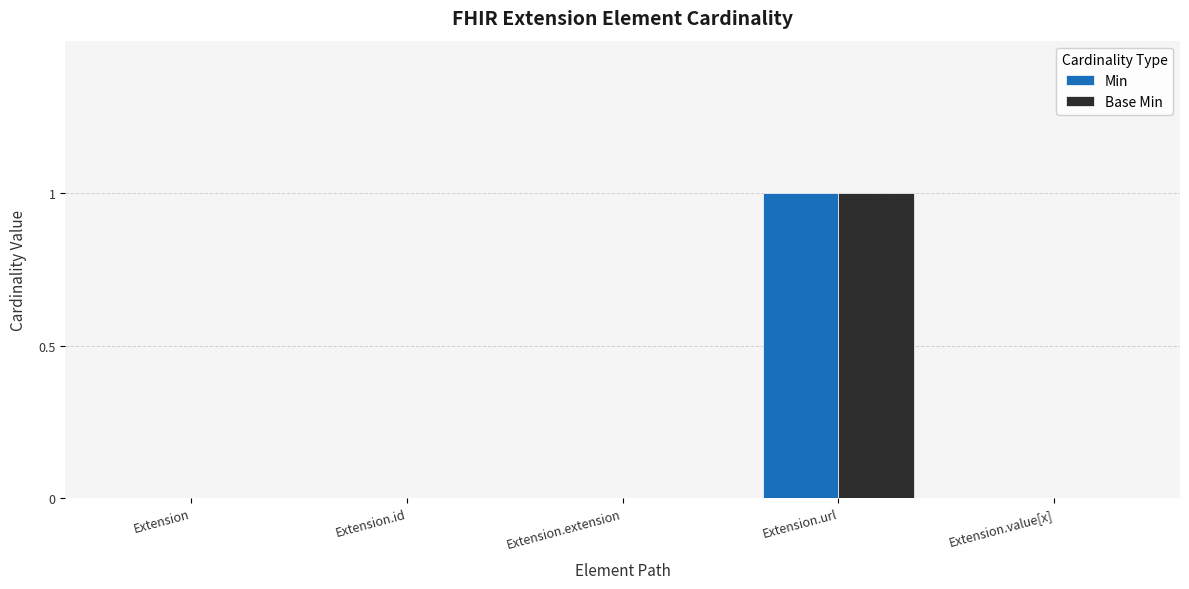

Reading left to right, what are all the values shown in this chart?

Min: Extension=0	Extension.id=0	Extension.extension=0	Extension.url=1	Extension.value[x]=0
Base Min: Extension=0	Extension.id=0	Extension.extension=0	Extension.url=1	Extension.value[x]=0